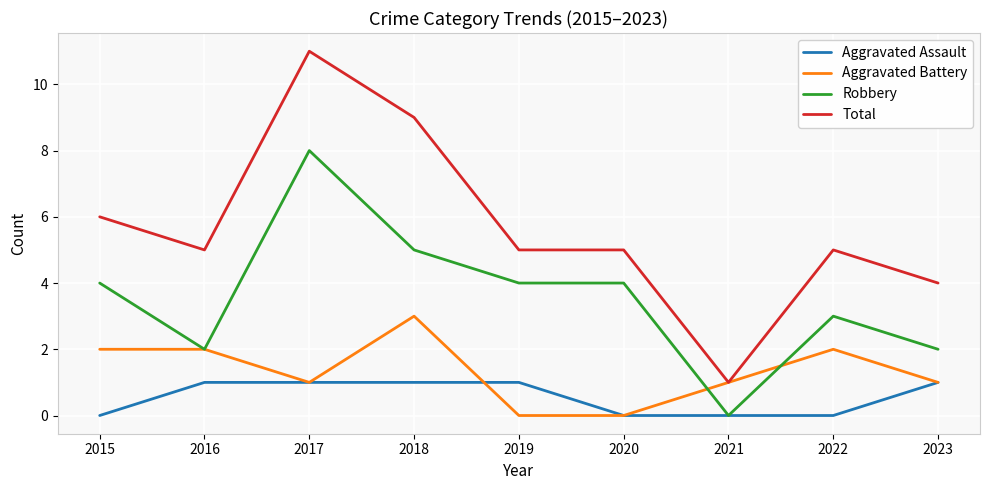

True or false: Robbery and Total cross at least once.

False